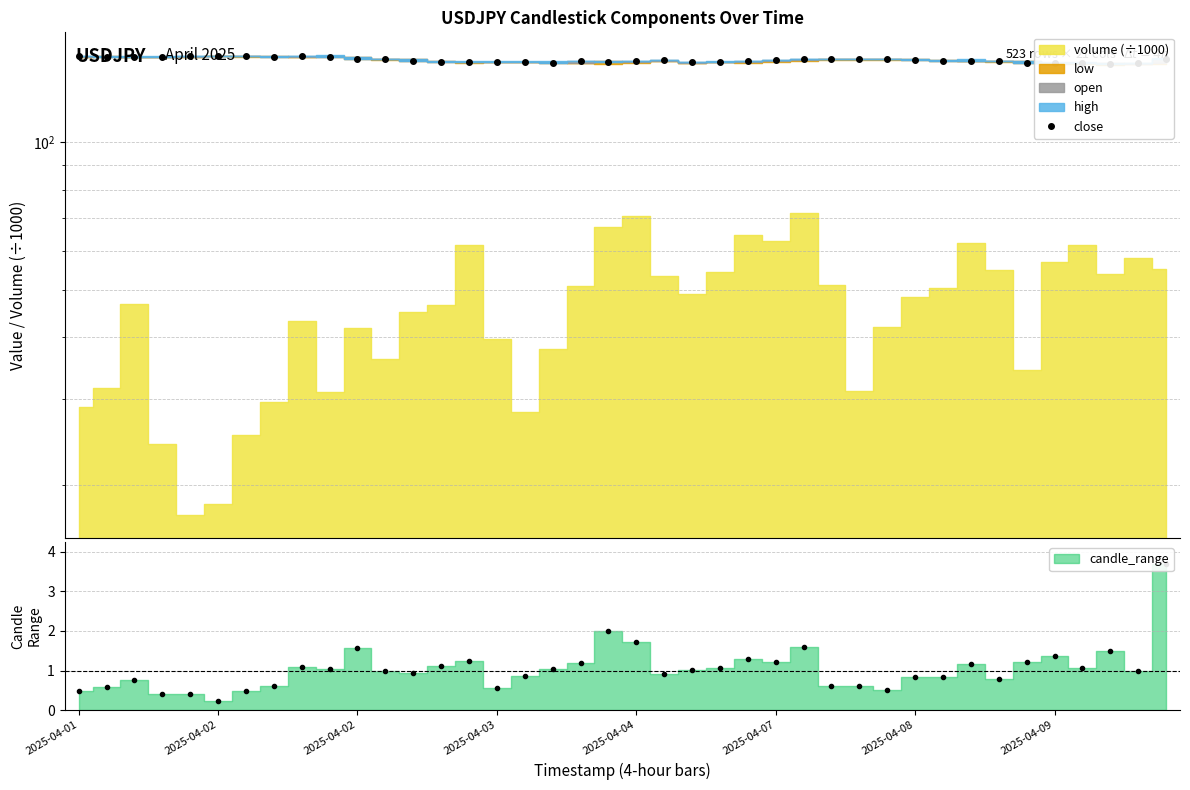

Does the chart have visible grid lines?

Yes